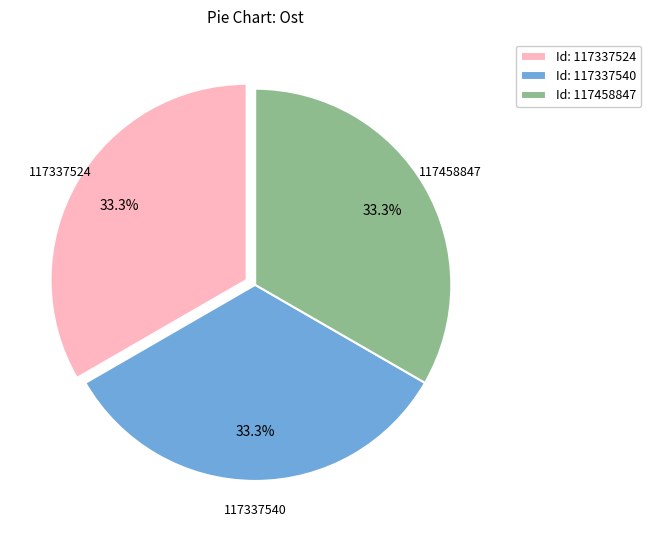

Is the sum of Id: 117458847 and Id: 117337524 greater than half?

Yes